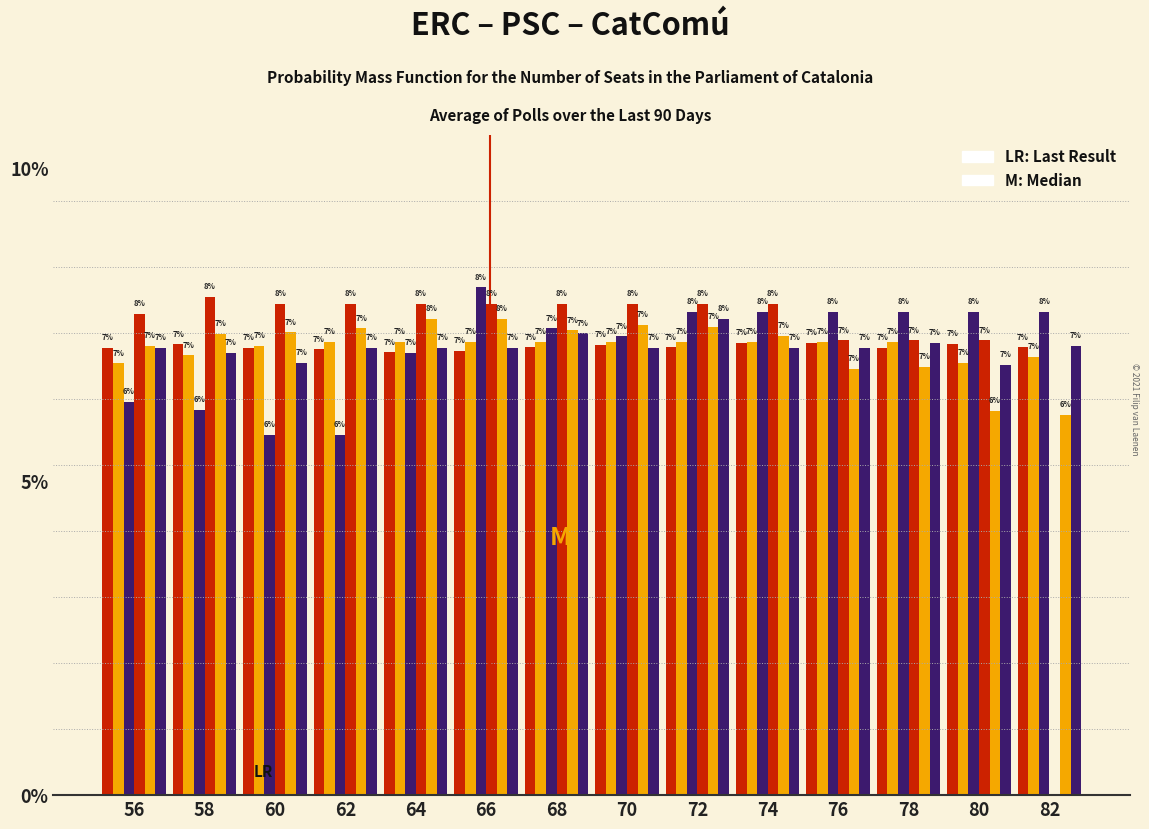

The Row 6 series shows 1.6 at 66. True or false?

False